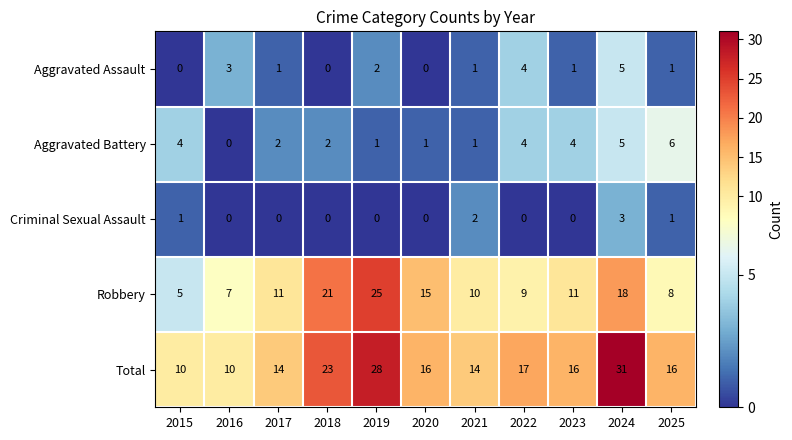

List the series in order of their peak value, lowest first.

Criminal Sexual Assault, Aggravated Assault, Aggravated Battery, Robbery, Total